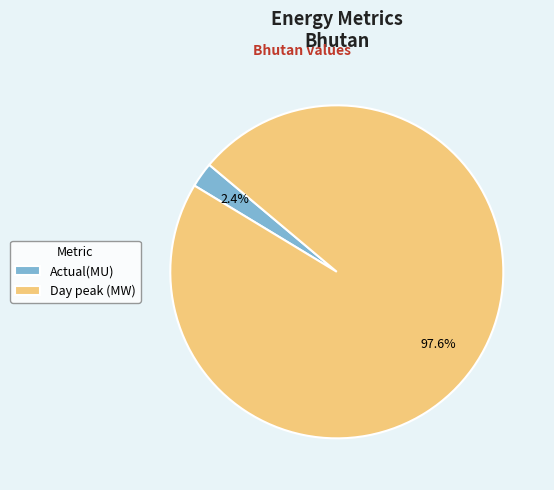

To the nearest percent, what is the difference between the Day peak (MW) and Actual(MU) slice percentages?

95%